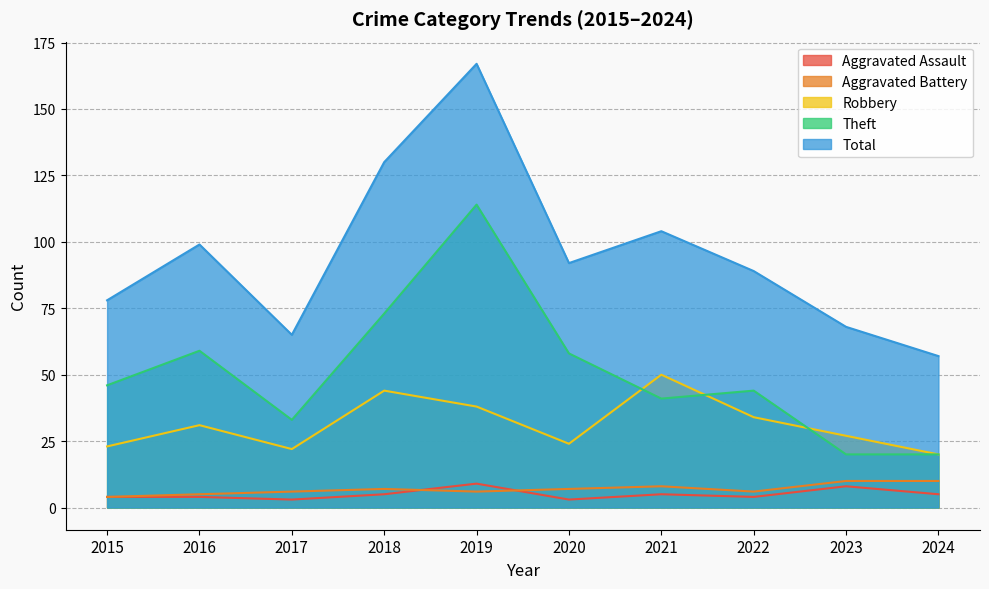

At which category is the sum across all series the highest?

2019